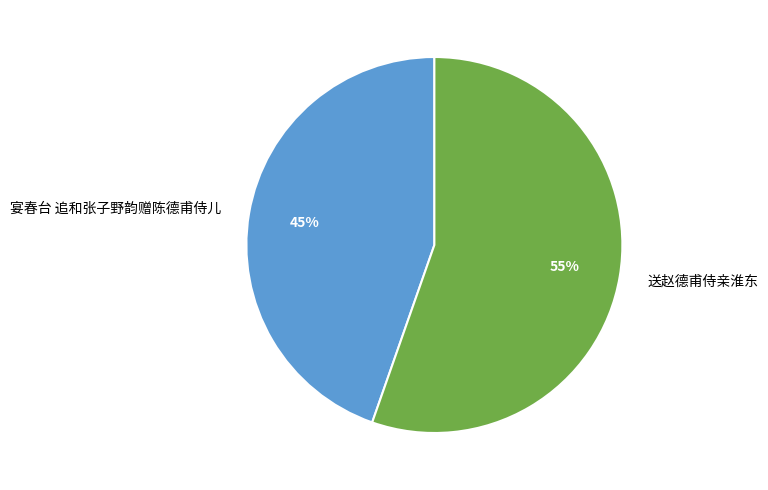

To the nearest percent, what is the average slice percentage?

50%